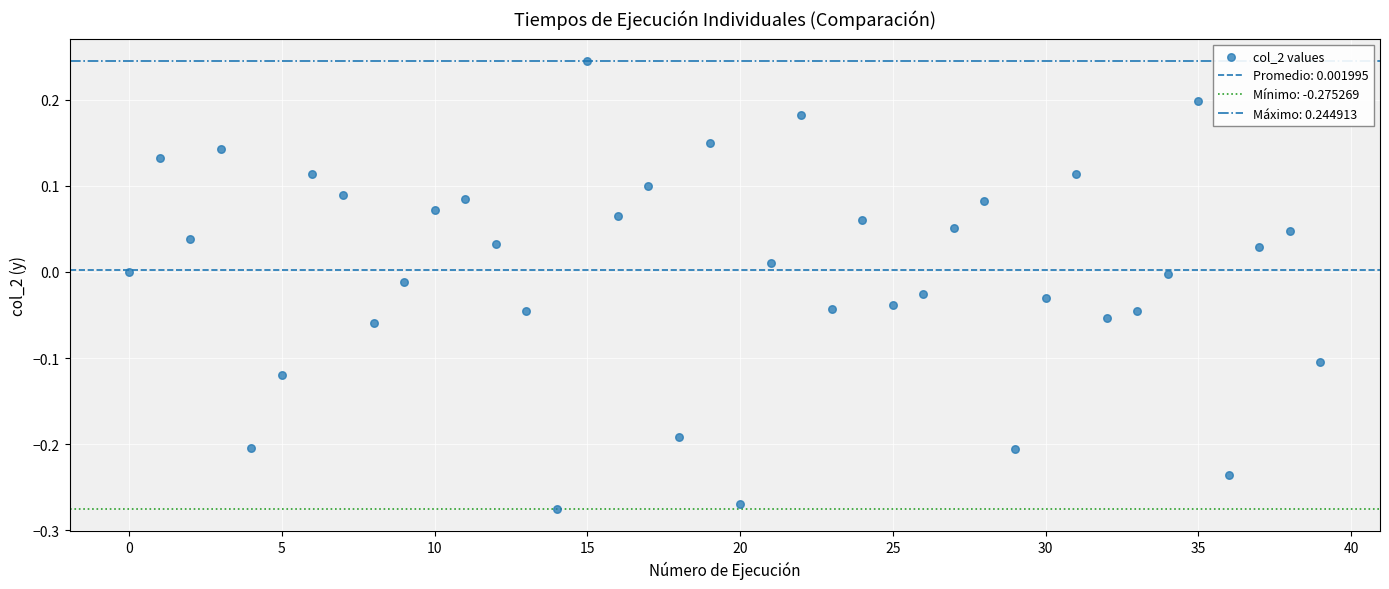

What is the range of Y values (max minus min)?

0.5